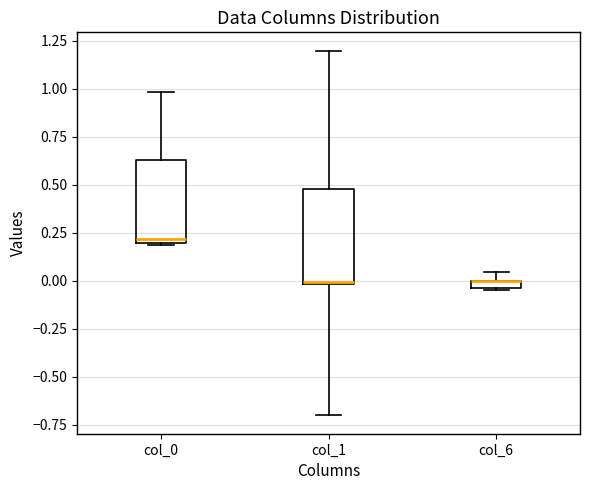

Which box is the tallest, from its lower edge to its upper edge?

col_1